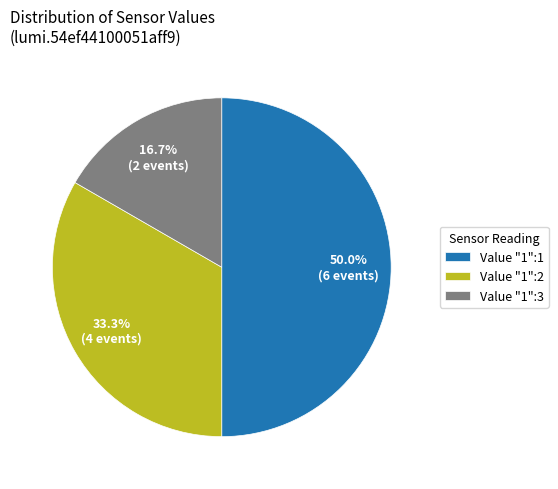

How much of the chart is everything except Value "1":1?

50.0%